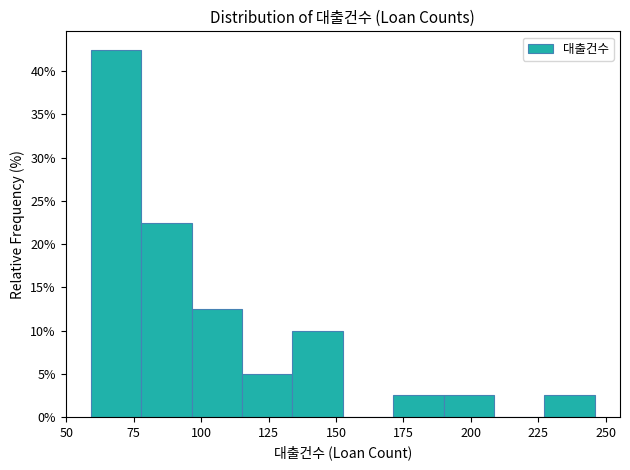

Around what value on the x-axis is the tallest bar? Give the approximate position of its centre, as read against the axis.

70